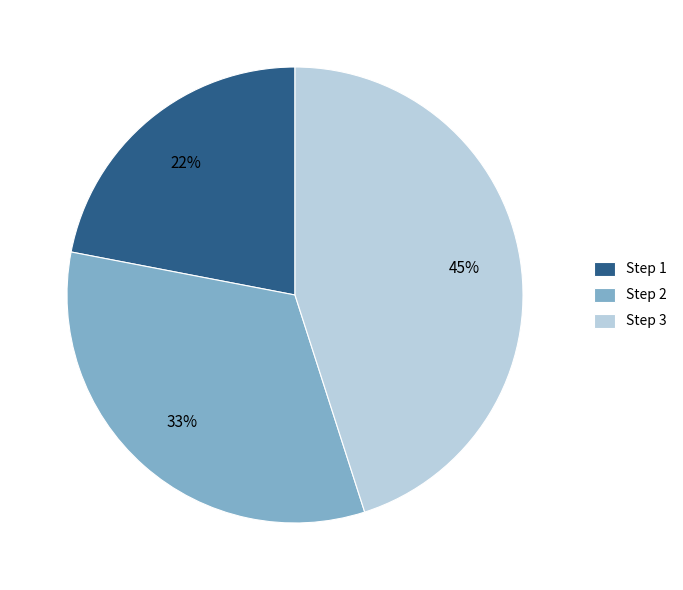

What is the ratio of the value at Step 1 to the value at Step 2?

0.7